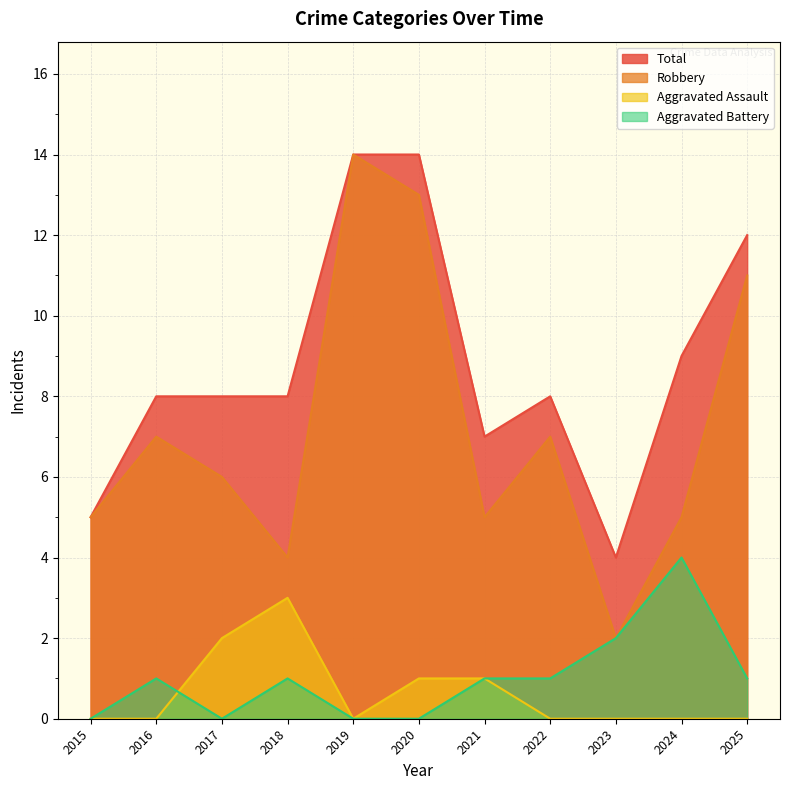

List the labels in order of Aggravated Battery value, smallest first.

2015, 2017, 2019, 2020, 2016, 2018, 2021, 2022, 2025, 2023, 2024